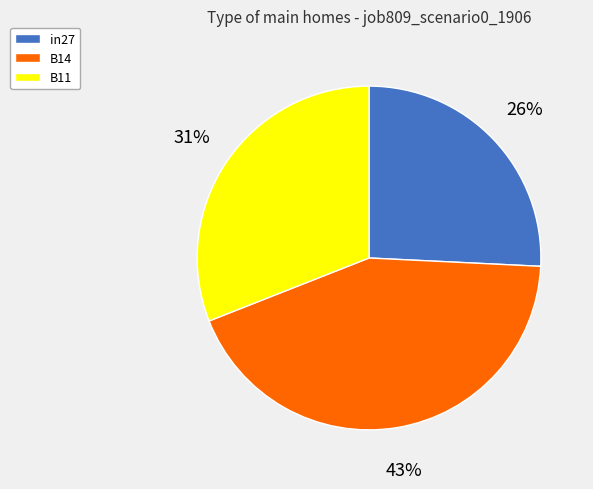

Is in27 the majority of the pie?

No